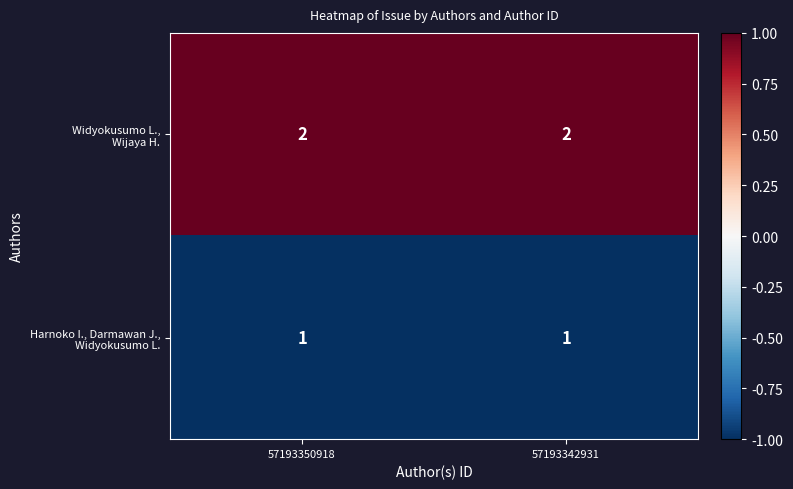

What is the total value across all series at 57193350918?

3